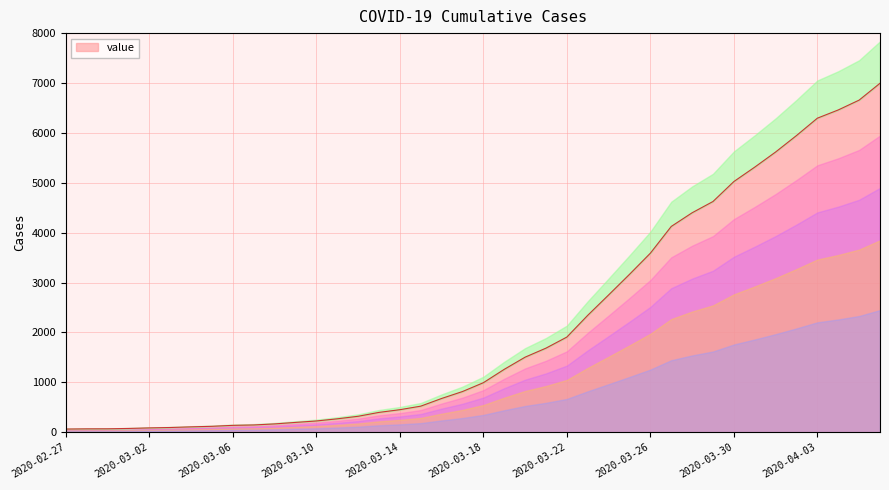

Reading right to left, what are all the values shown in this chart?

6995	6657	6460	6295	5947	5617	5314	5025	4625	4399	4125	3589	3165	2752	2344	1908	1686	1505	1261	993	816	677	523	452	398	320	269	226	197	167	146	138	119	108	95	87	76	69	68	64